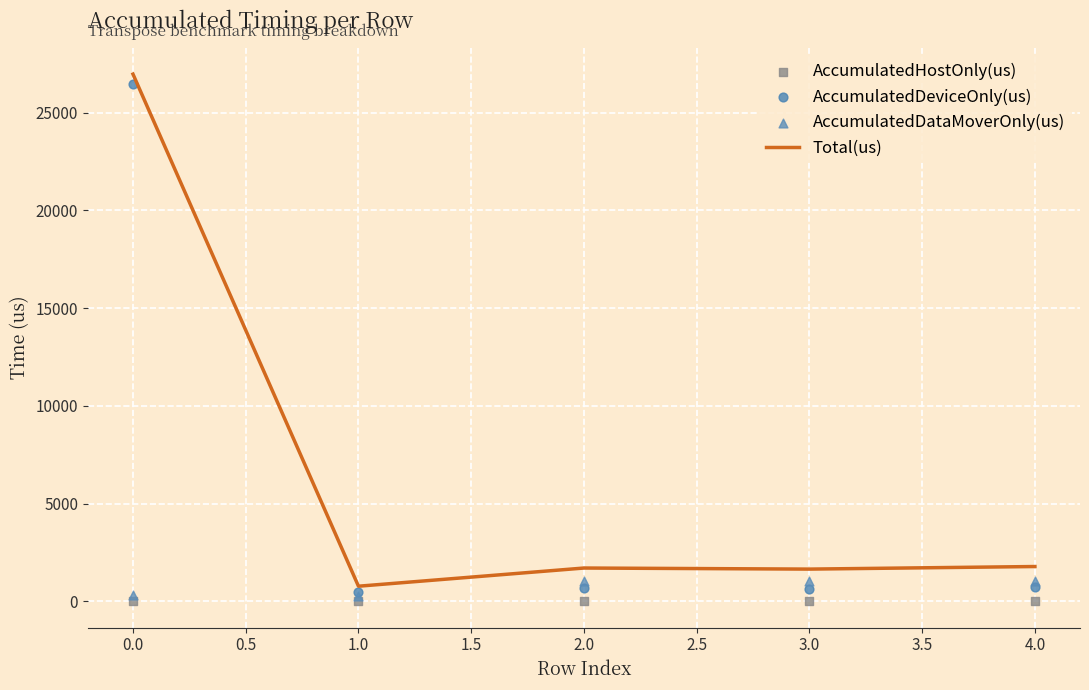

Which series contains the lowest Y value?

AccumulatedHostOnly(us)